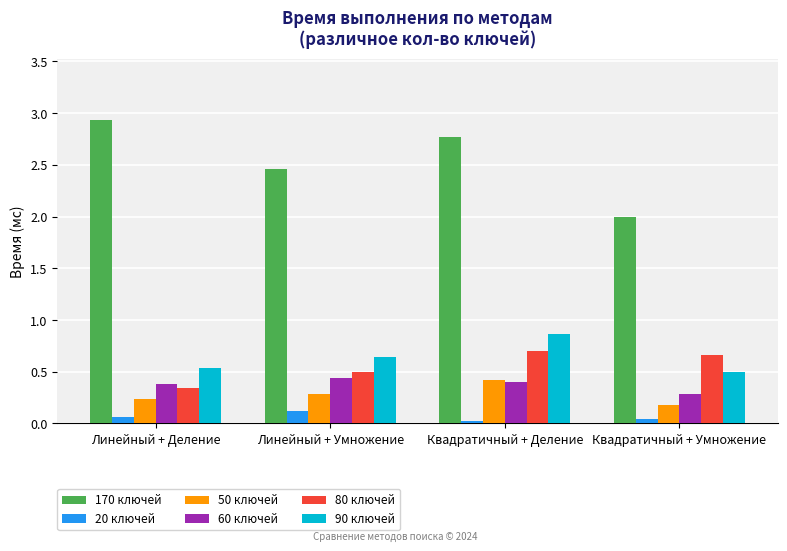

Does the chart contain stacked bars?

No